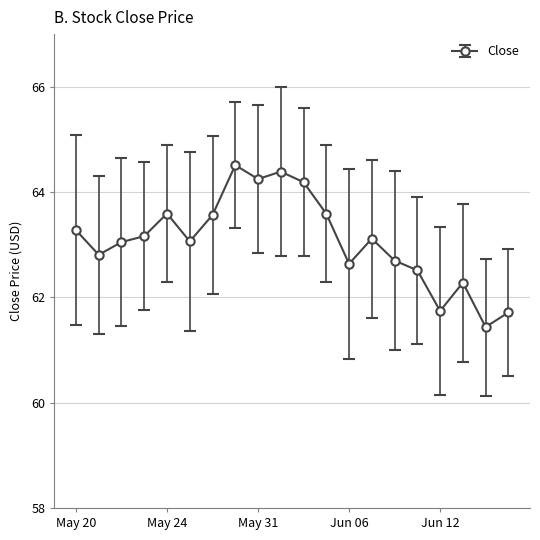

What is the difference between the maximum and minimum values?

3.1